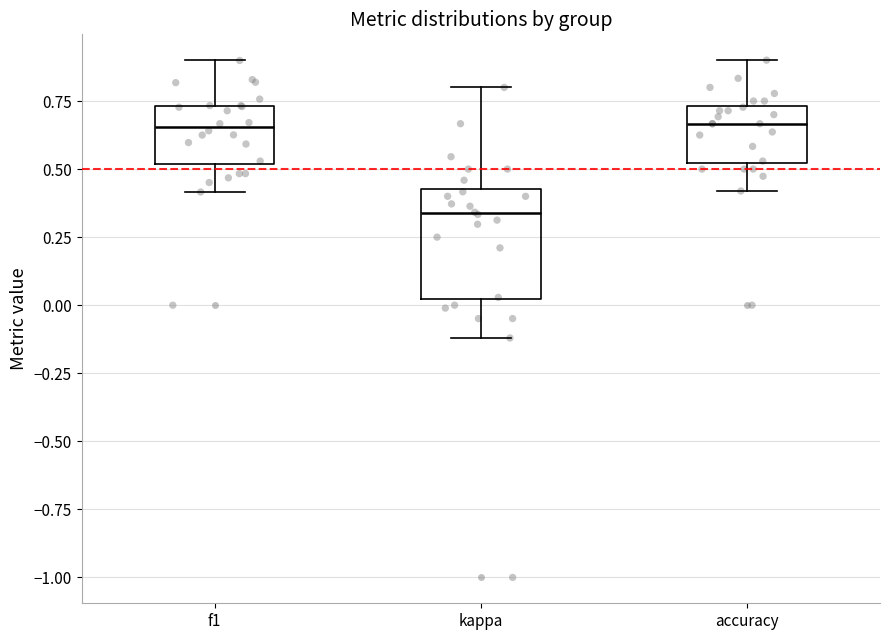

Reading left to right, transcribe this box plot: for each box, give where its median line is, the range the box spans, and where its two whiskers end, as read against the y-axis. The values are not printed on the chart, so give them approximately, as read against the axis.

f1: median 0.65, box 0.50 to 0.75, whiskers 0.40 to 0.90
kappa: median 0.35, box 0.00 to 0.45, whiskers -0.10 to 0.80
accuracy: median 0.65, box 0.50 to 0.75, whiskers 0.40 to 0.90